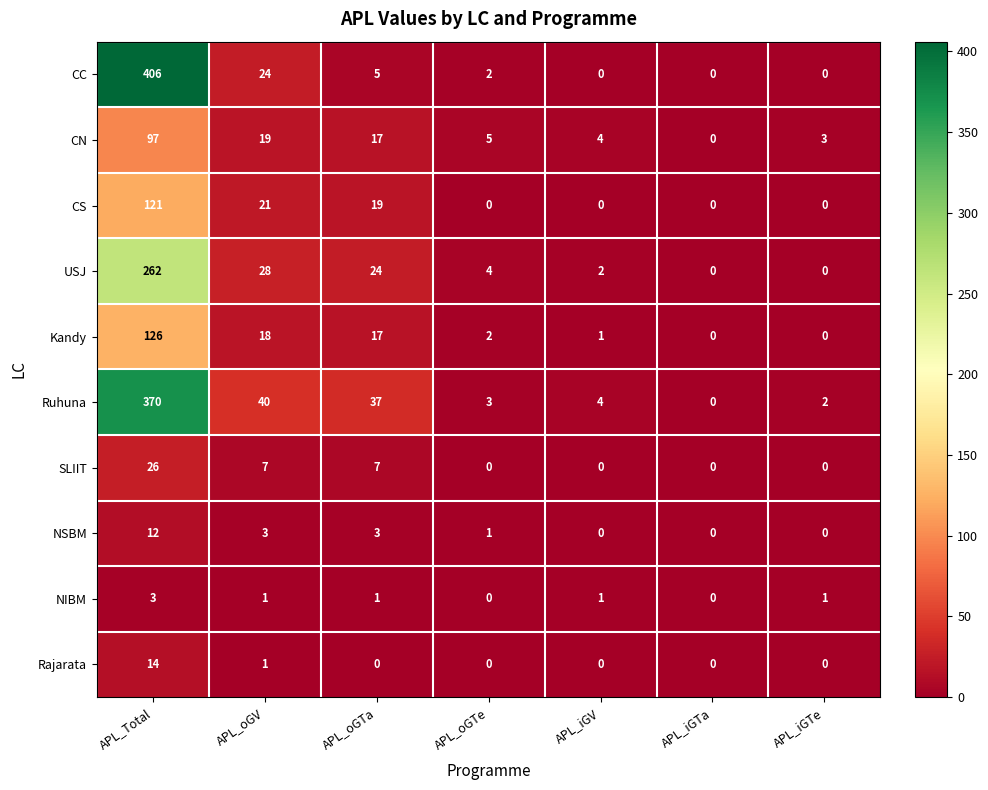

What is the maximum value shown in the chart?

406